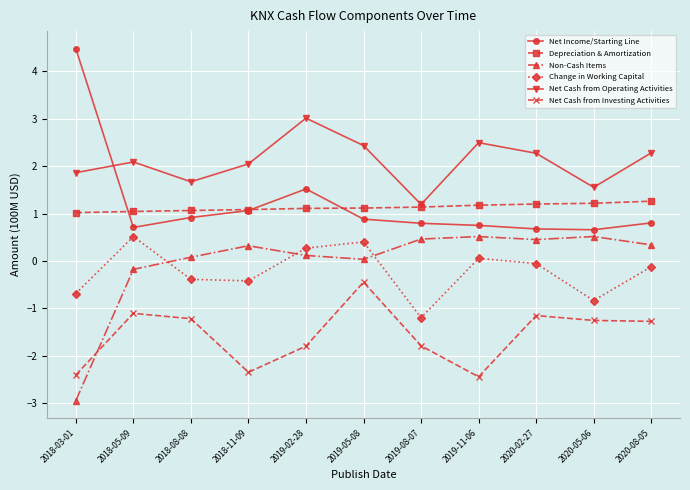

The value of Non-Cash Items at 2020-08-05 is 0.6. True or false?

False